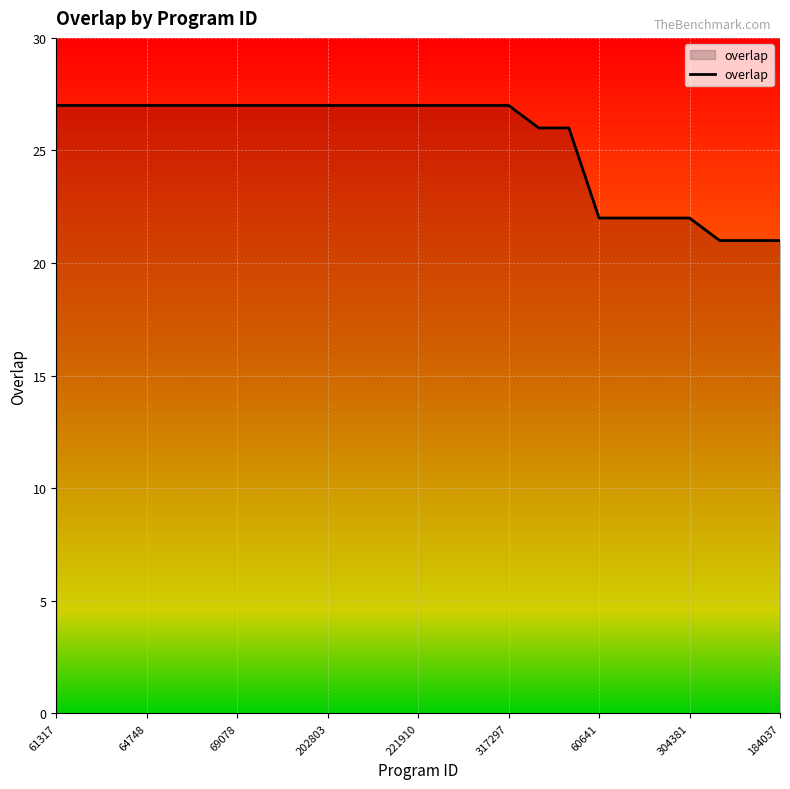

How many lines are shown in the chart?

1